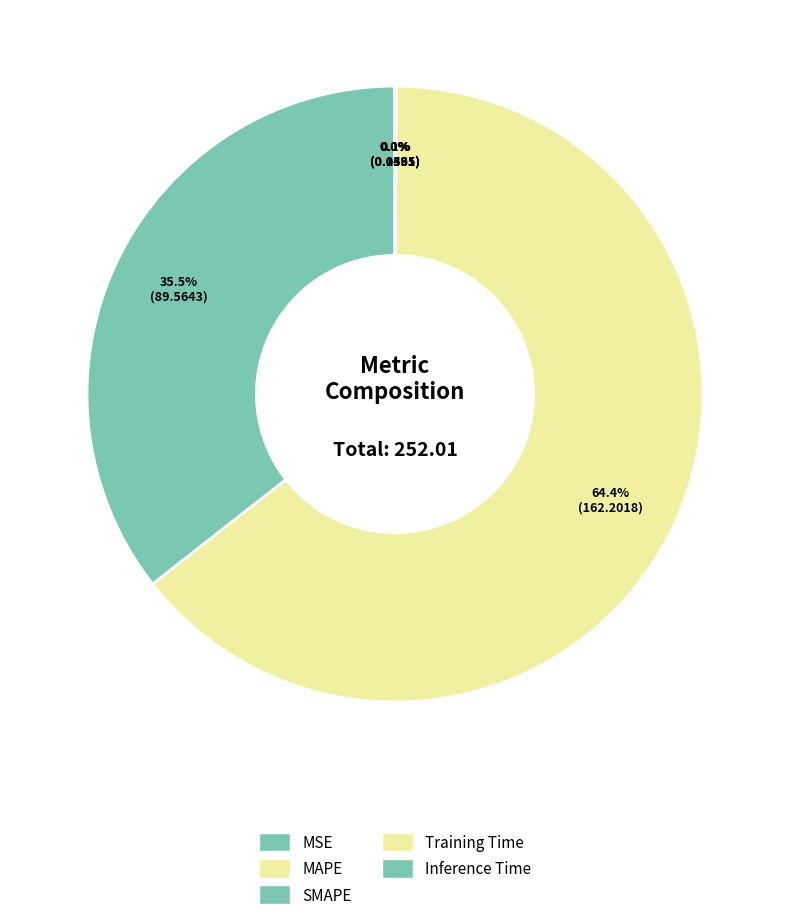

How many slices are in this pie chart?

5